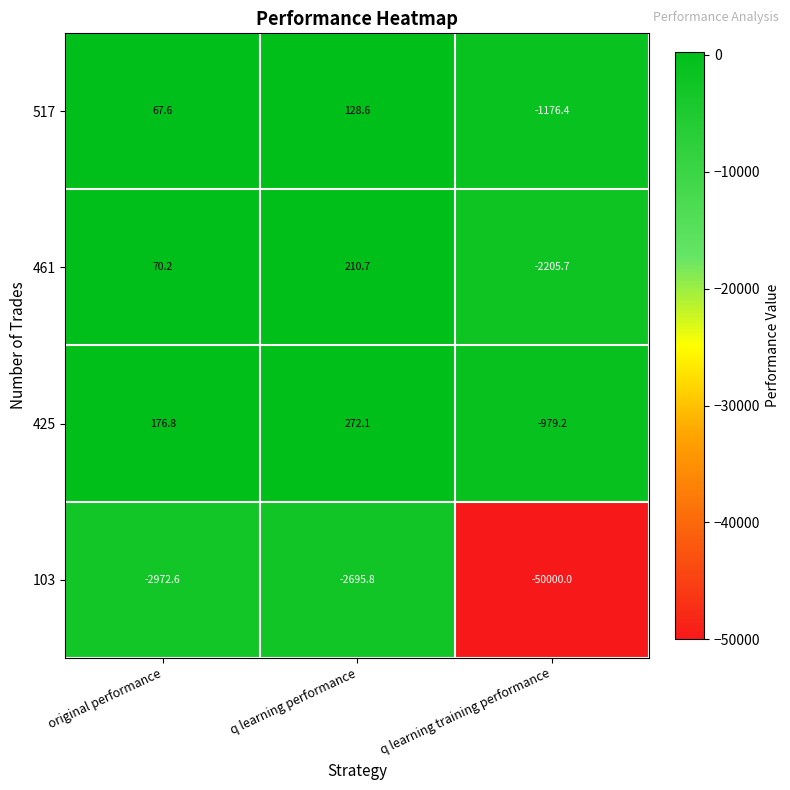

The value of 103 at q learning performance is -3992.1. True or false?

False